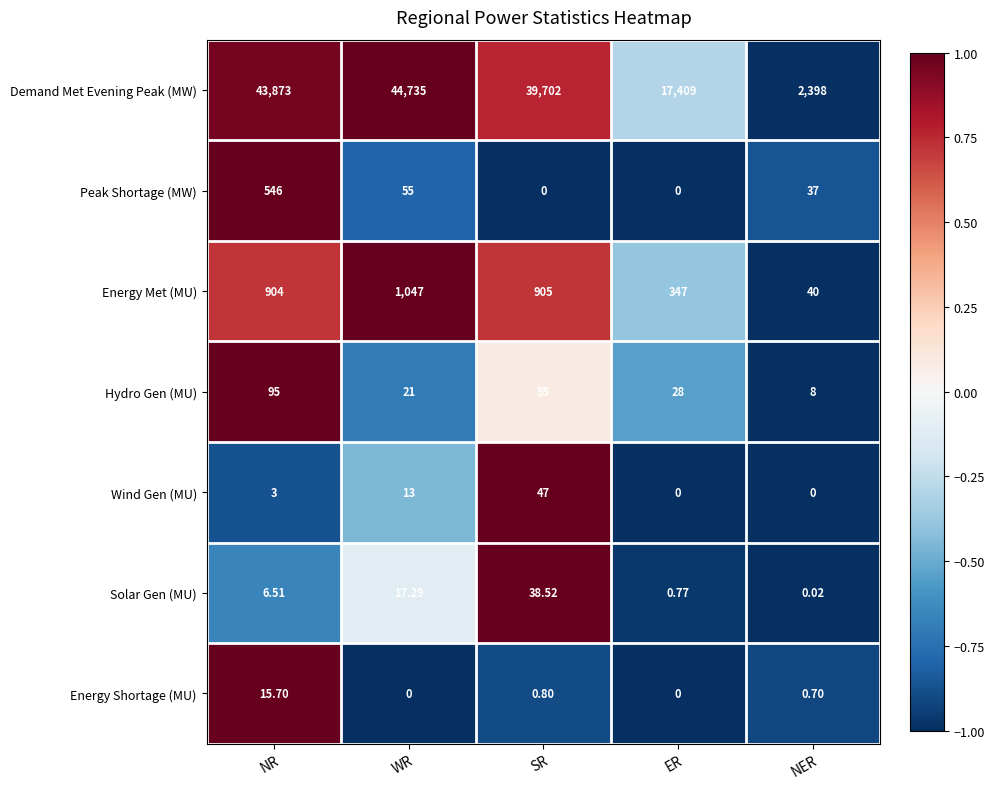

At which label does Solar Gen (MU) reach its minimum?

NER